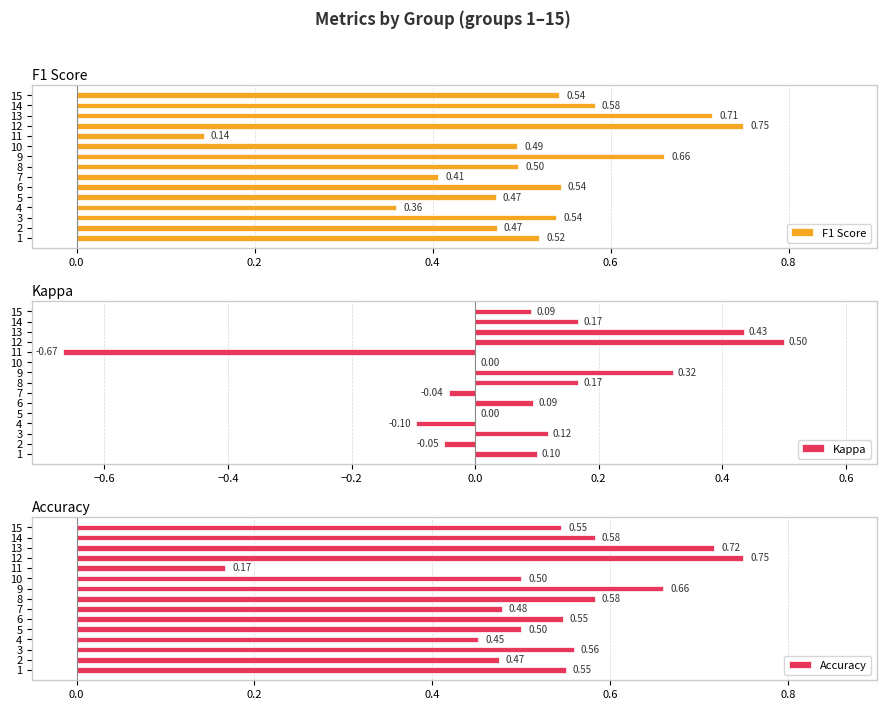

The value of Kappa at 5 is 0.0. True or false?

True